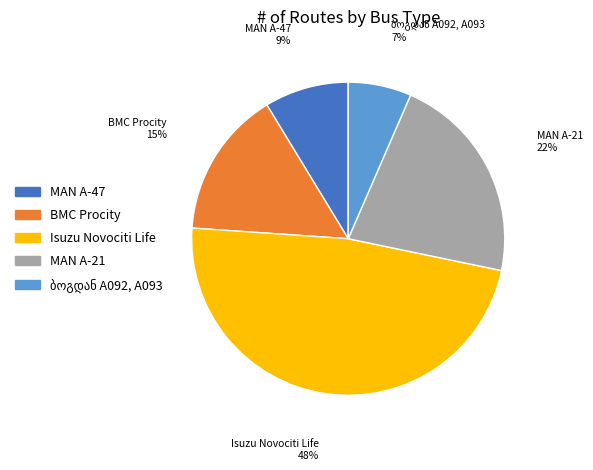

The MAN A-21 slice represents 22% of the pie. True or false?

True